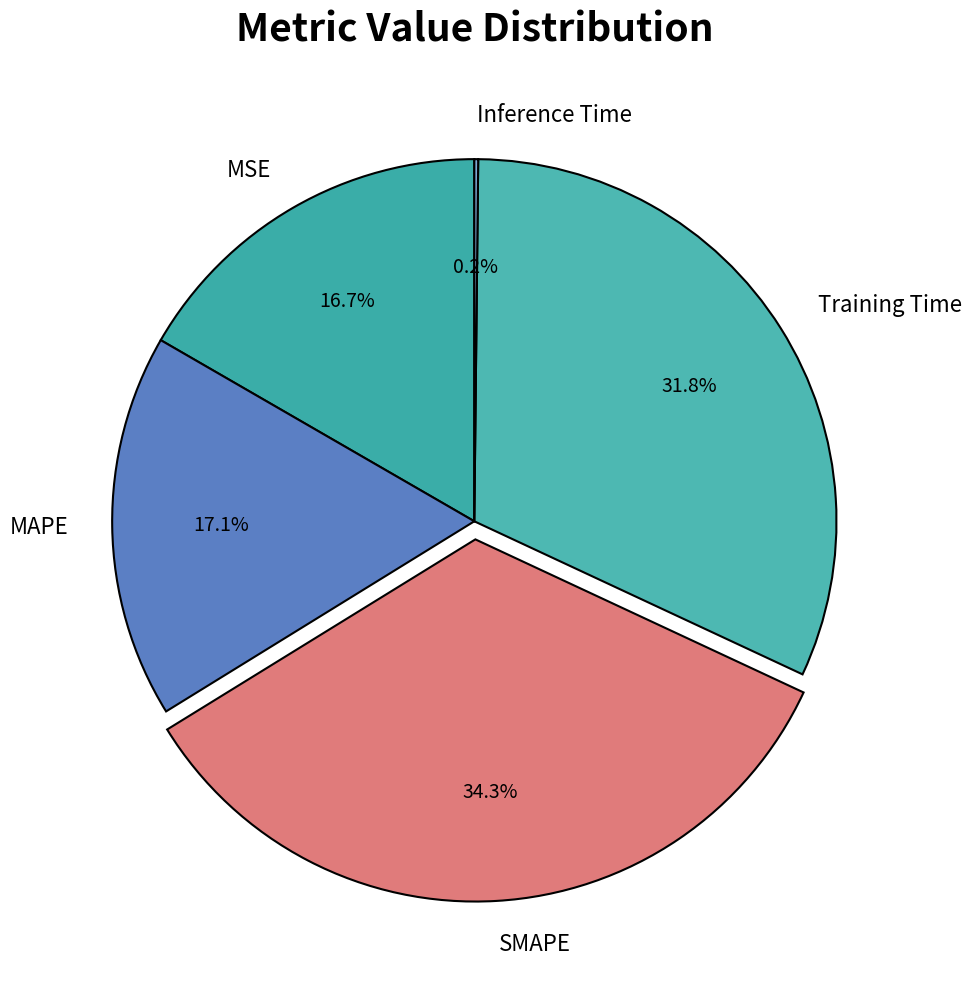

Is the sum of MSE and SMAPE greater than half?

Yes